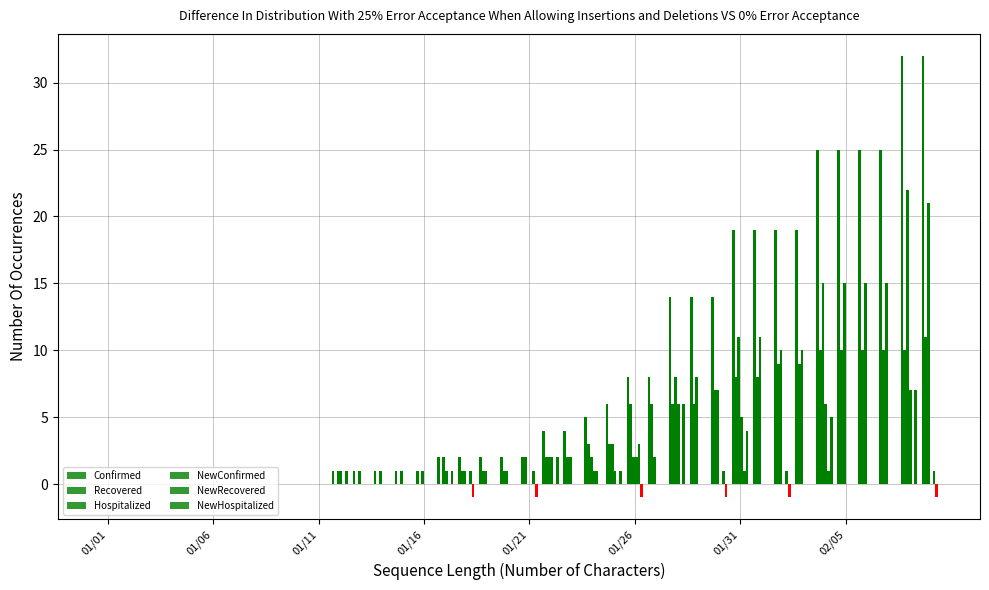

List the labels in order of NewRecovered value, largest first.

01/26, 01/18, 01/21, 01/24, 01/30, 01/31, 02/02, 02/04, 02/09, 01/01, 01/02, 01/03, 01/04, 01/05, 01/06, 01/07, 01/08, 01/09, 01/10, 01/11, 01/12, 01/13, 01/14, 01/15, 01/16, 01/17, 01/19, 01/20, 01/22, 01/23, 01/25, 01/27, 01/28, 01/29, 02/01, 02/03, 02/05, 02/06, 02/07, 02/08